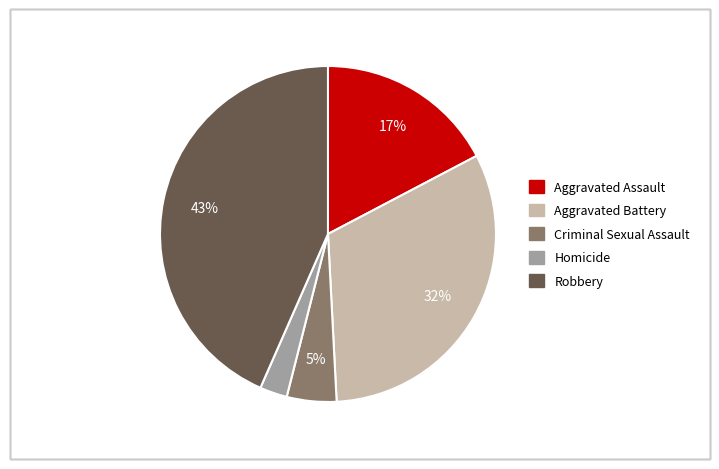

What is the smallest slice in the pie chart?

Homicide